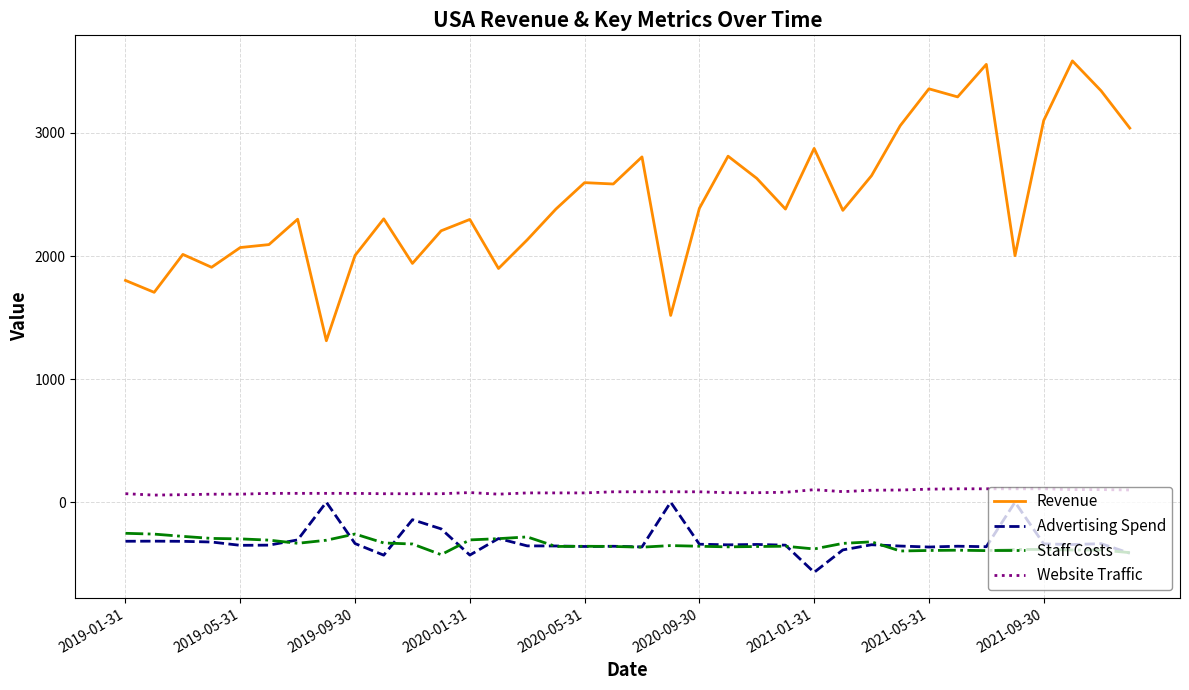

True or false: Revenue and Website Traffic cross at least once.

False